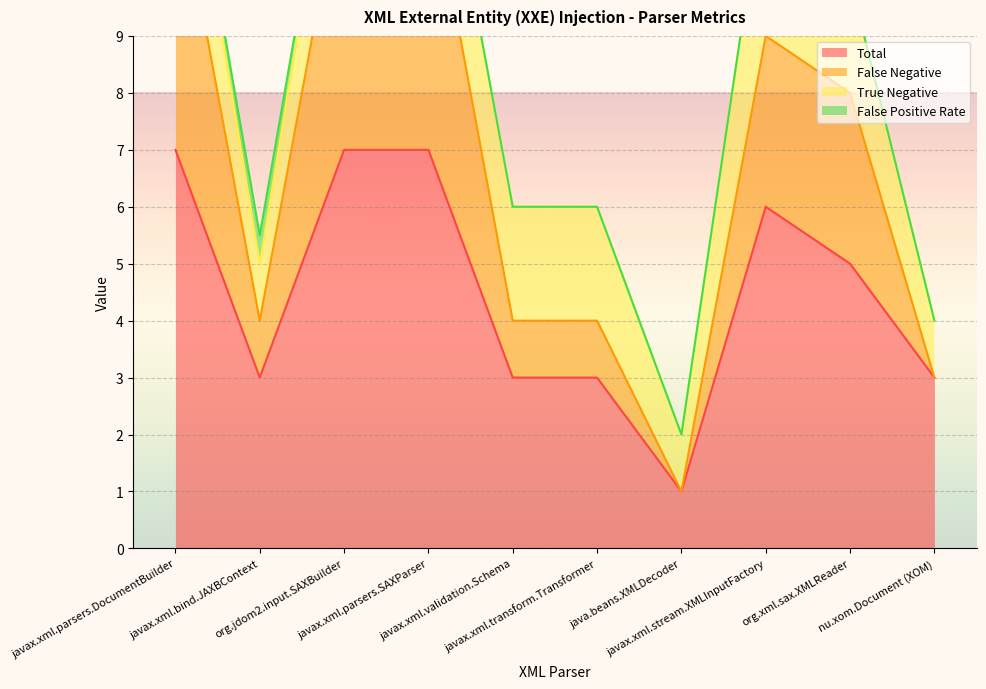

True or false: Total has a value of 12 at javax.xml.parsers.SAXParser.

False